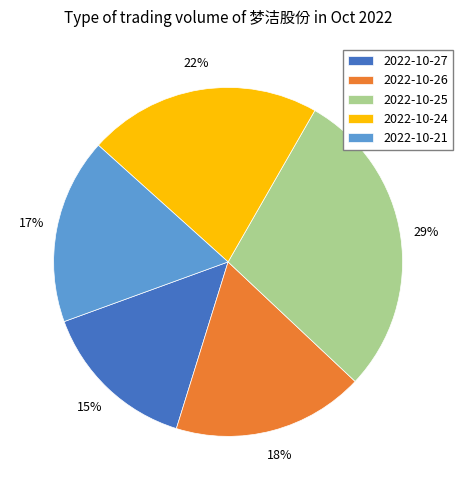

Rank the categories by value from lowest to highest.

2022-10-27, 2022-10-21, 2022-10-26, 2022-10-24, 2022-10-25